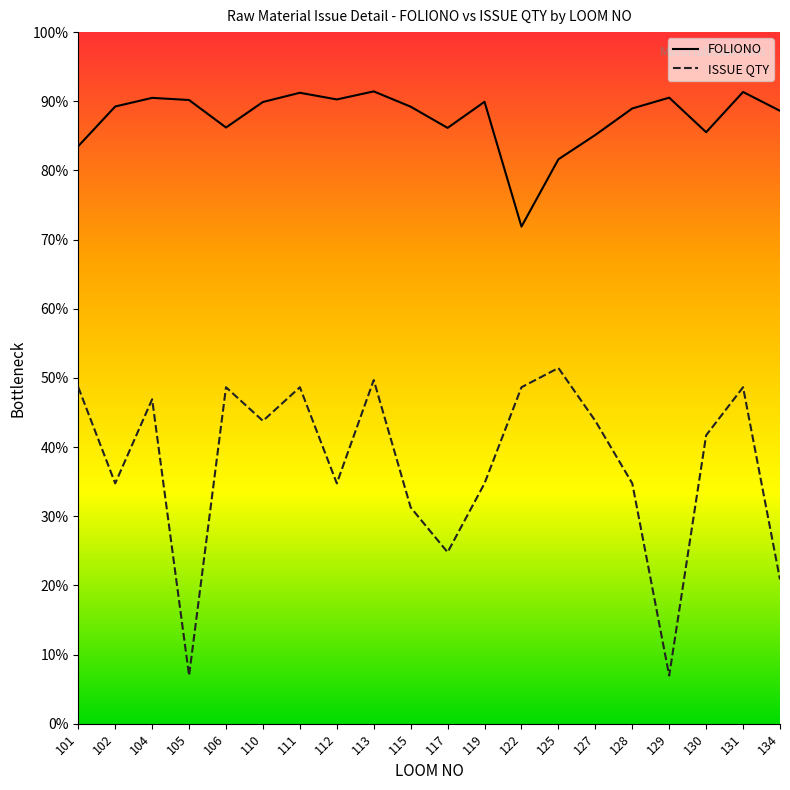

In ISSUE QTY, how many points are higher than both neighbors (excluding endpoints)?

6